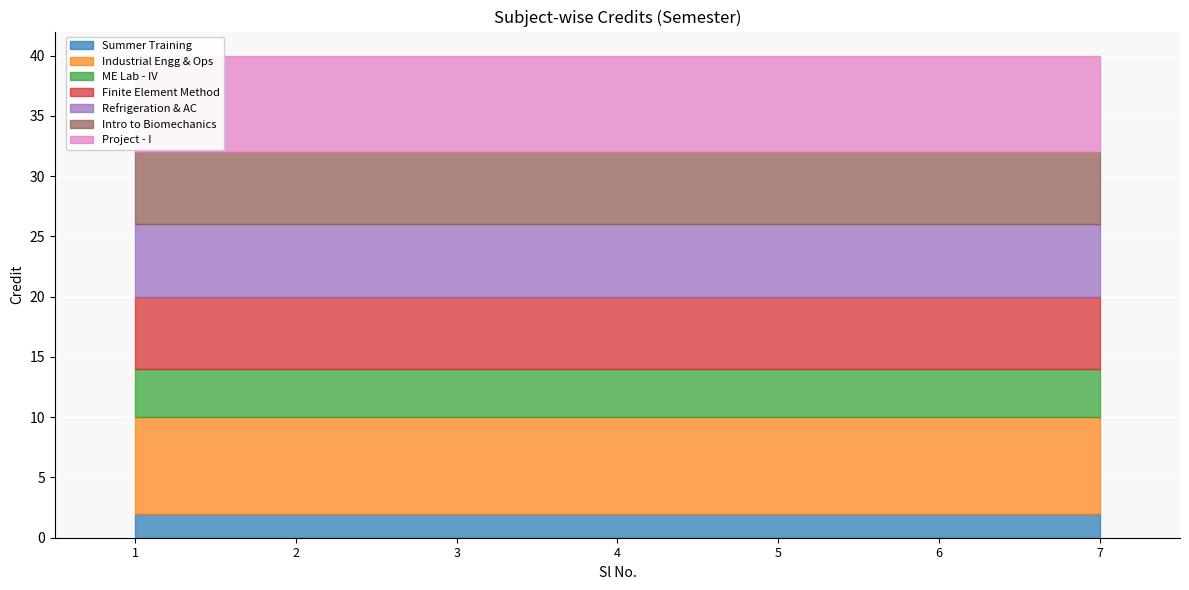

Rank the categories by value from lowest to highest.

1, 3, 4, 5, 6, 2, 7